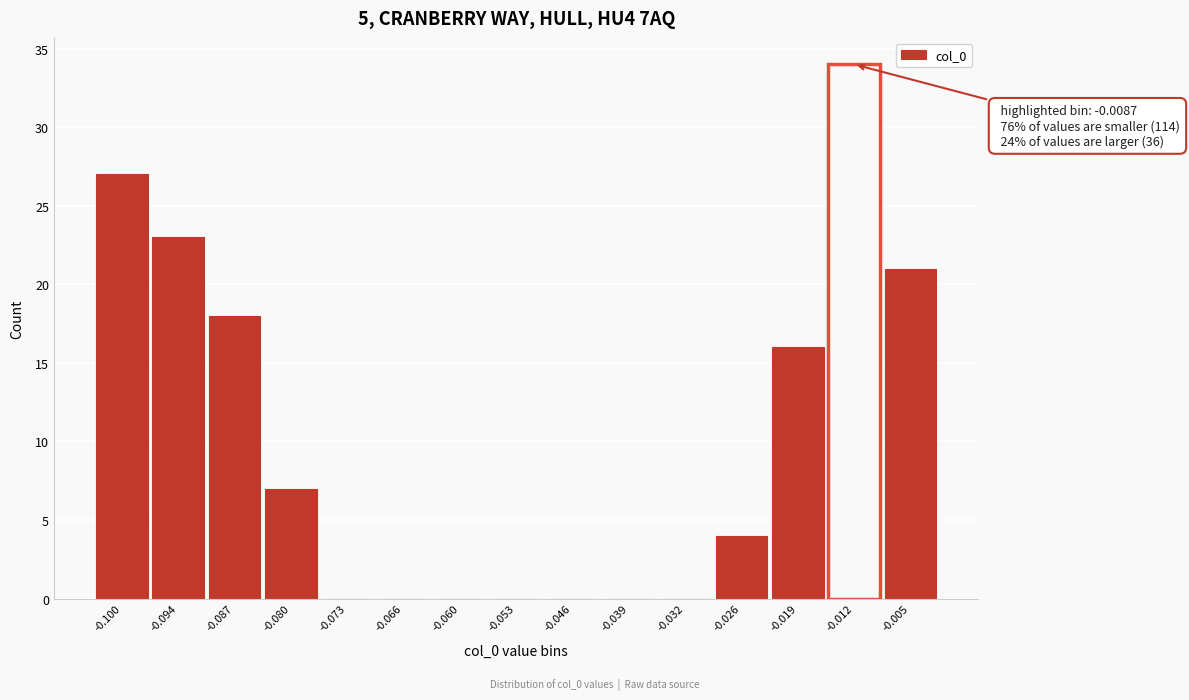

Reading left to right, what are all the values shown in this chart?

-0.100=27	-0.094=23	-0.087=18	-0.080=7	-0.073=0	-0.066=0	-0.060=0	-0.053=0	-0.046=0	-0.039=0	-0.032=0	-0.026=4	-0.019=16	-0.012=34	-0.005=21